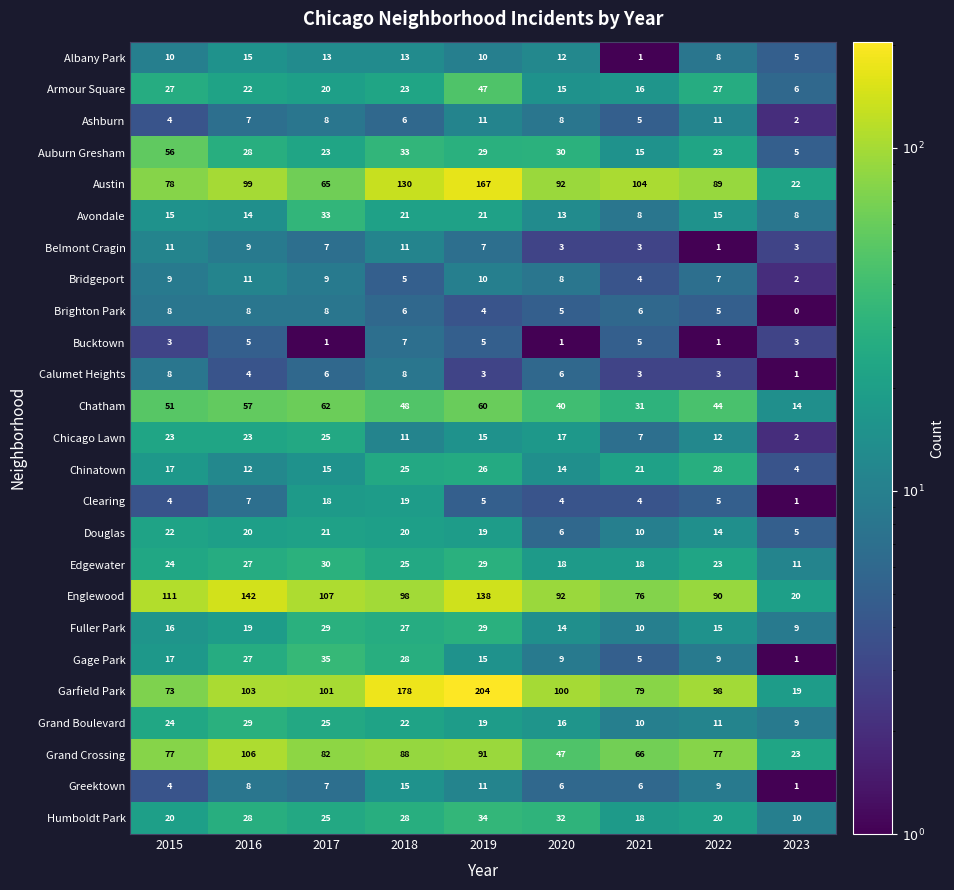

Between 2018 and 2021, which series saw the biggest shift?

Garfield Park